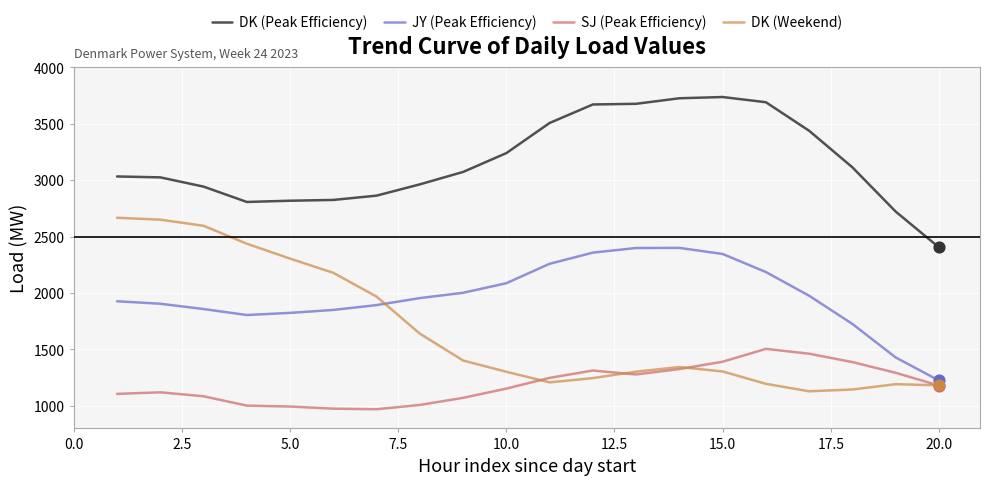

At how many categories does at least one series exceed 2450?

19